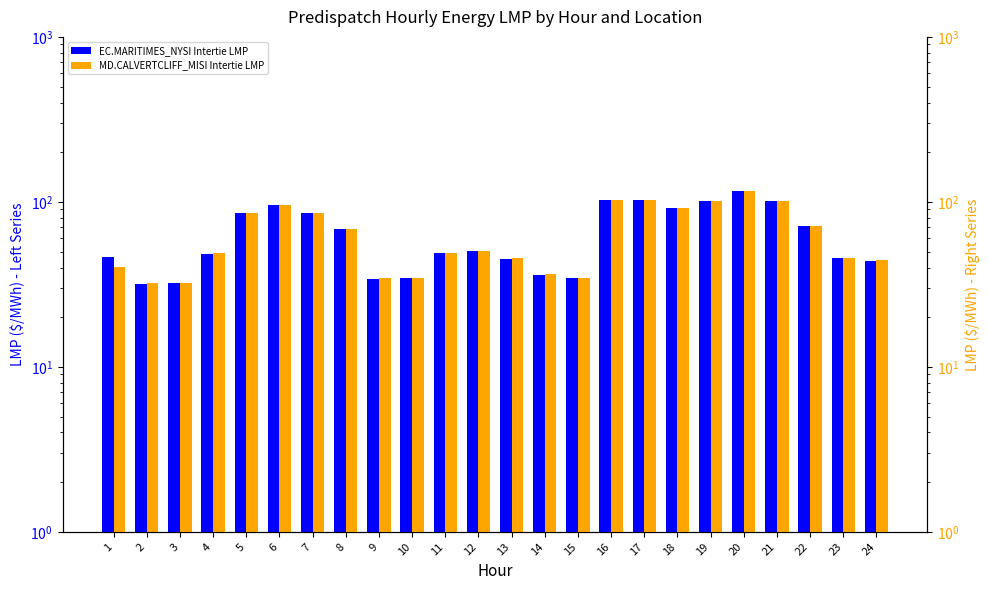

Which has a higher value, 21 or 19?

21